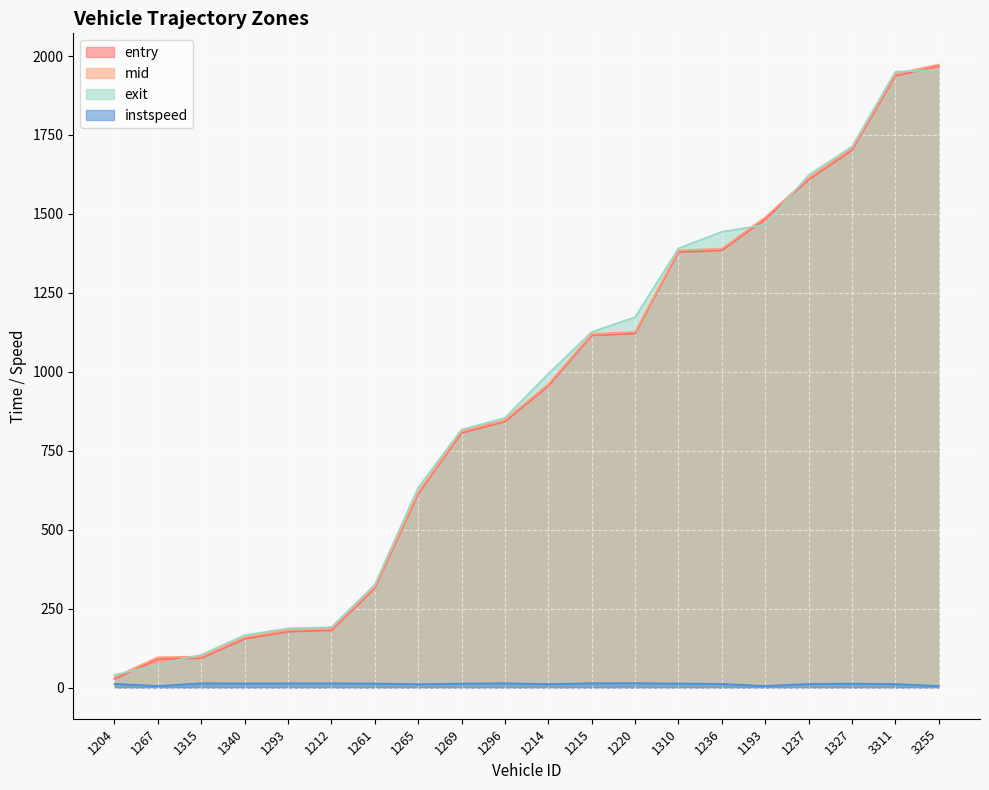

Reading left to right, extract all data points from this chart.

entry: 1204=27.0	1267=90.0	1315=93.0	1340=154.0	1293=177.0	1212=181.0	1261=314.0	1265=613.0	1269=806.0	1296=842.0	1214=955.0	1215=1115.0	1220=1121.0	1310=1379.0	1236=1384.0	1193=1484.0	1237=1608.0	1327=1702.0	3311=1937.0	3255=1968.0
mid: 1204=33.0	1267=96.1	1315=98.4	1340=159.3	1293=182.3	1212=186.2	1261=319.5	1265=619.3	1269=811.5	1296=847.3	1214=961.0	1215=1120.1	1220=1126.2	1310=1384.4	1236=1390.2	1193=1489.2	1237=1614.1	1327=1707.5	3311=1943.4	3255=1973.2
exit: 1204=40.1	1267=72.1	1315=104.0	1340=166.0	1293=187.6	1212=191.3	1261=325.9	1265=633.5	1269=816.9	1296=854.1	1214=993.8	1215=1126.2	1220=1173.3	1310=1391.0	1236=1443.5	1193=1465.6	1237=1623.1	1327=1713.5	3311=1950.6	3255=1955.6
instspeed: 1204=11.9	1267=5.0	1315=13.8	1340=13.2	1293=13.5	1212=13.6	1261=12.9	1265=10.7	1269=12.7	1296=13.8	1214=11.1	1215=13.9	1220=14.1	1310=12.9	1236=11.7	1193=5.0	1237=11.6	1327=12.6	3311=11.2	3255=5.0